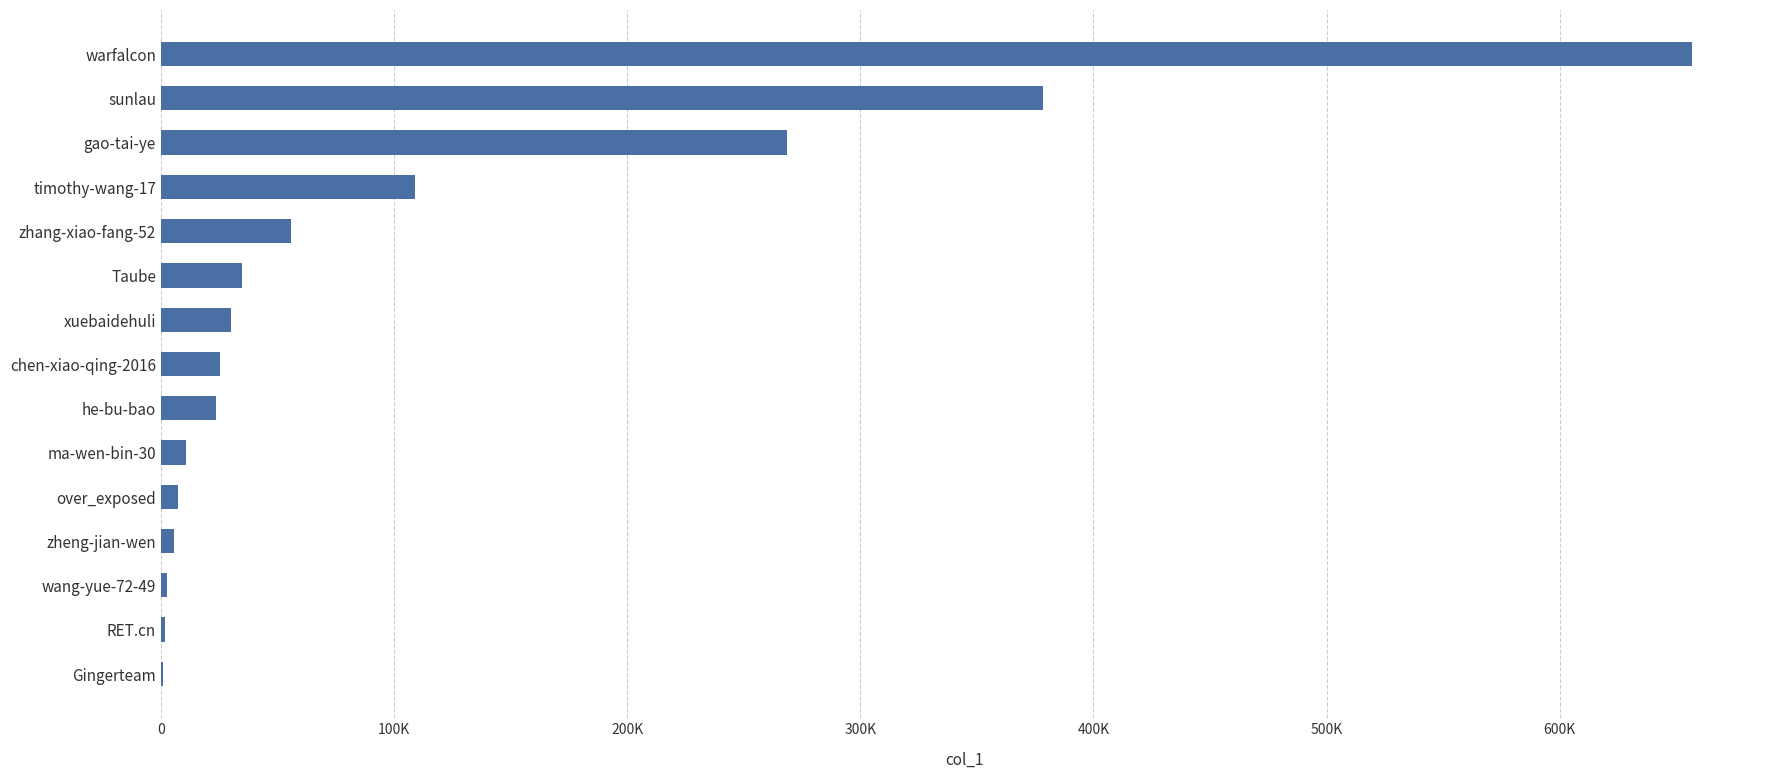

Are the bars horizontal?

Yes